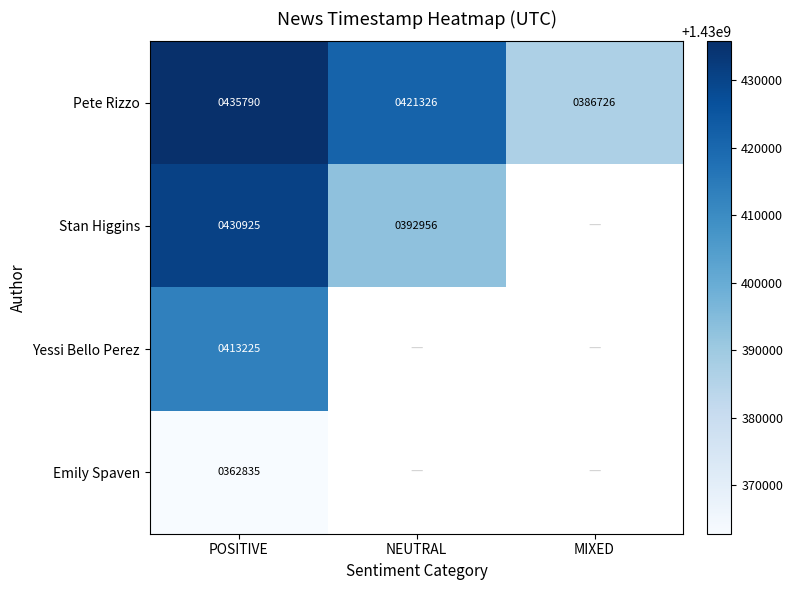

Is the value of Stan Higgins at POSITIVE greater than the value of Pete Rizzo at NEUTRAL?

Yes